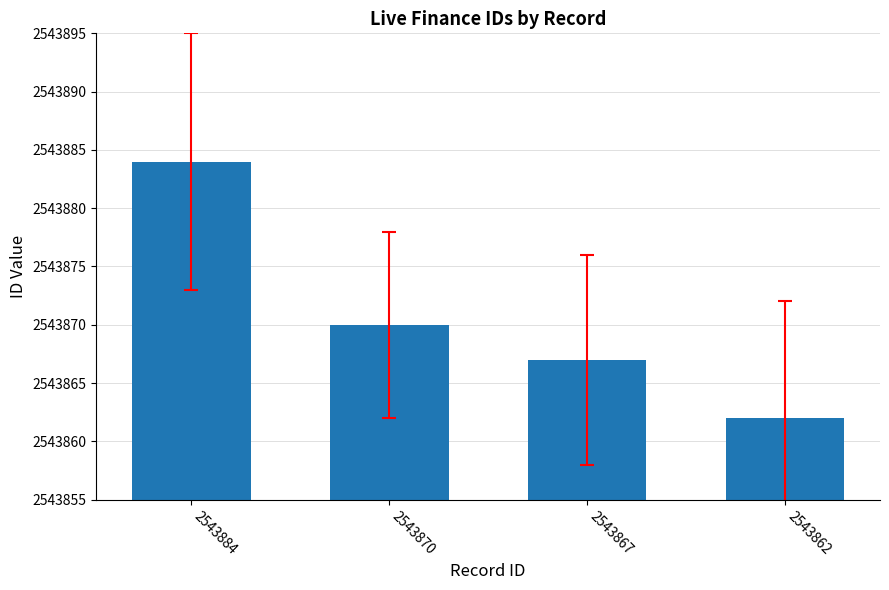

What is the value of the 3rd bar from the left?

2543867